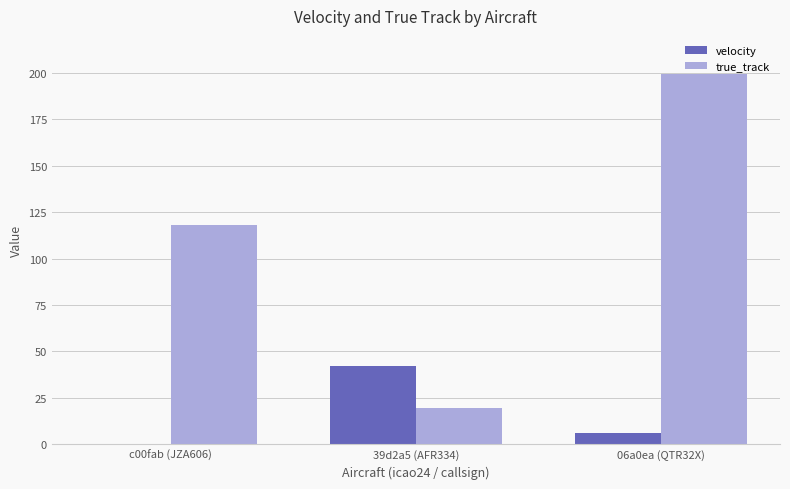

How many groups of bars are there?

3